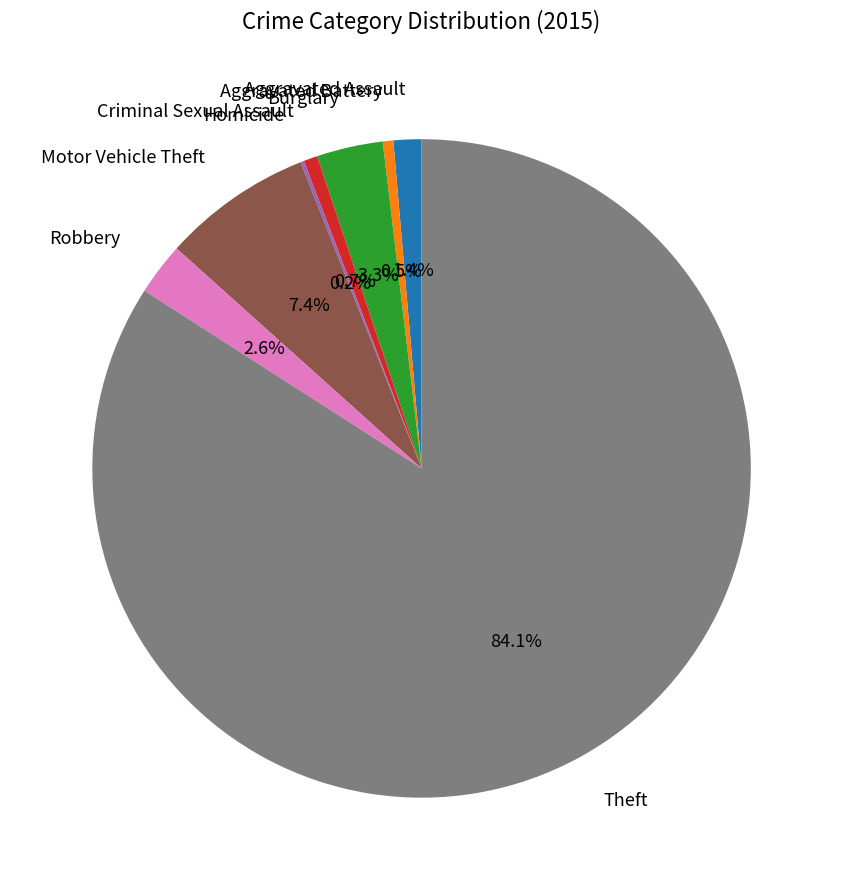

The Motor Vehicle Theft slice represents 7% of the pie. True or false?

True